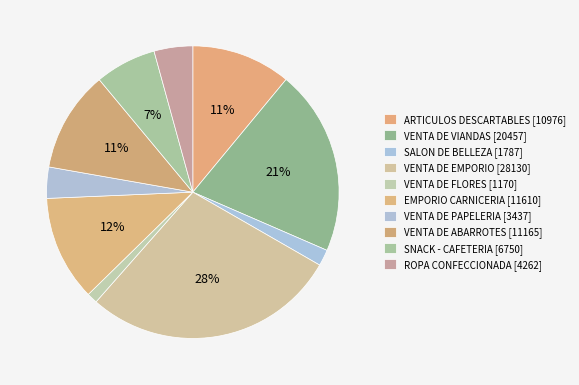

What is the largest slice in the pie chart?

VENTA DE EMPORIO